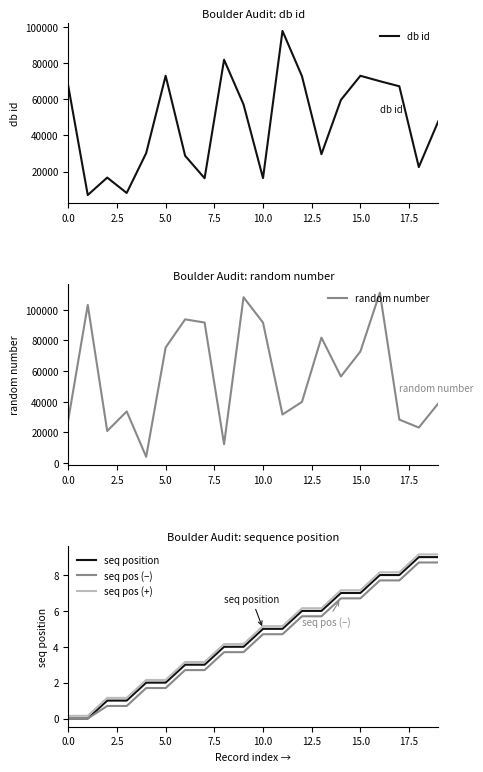

True or false: seq position and seq pos (+) intersect in this chart.

False